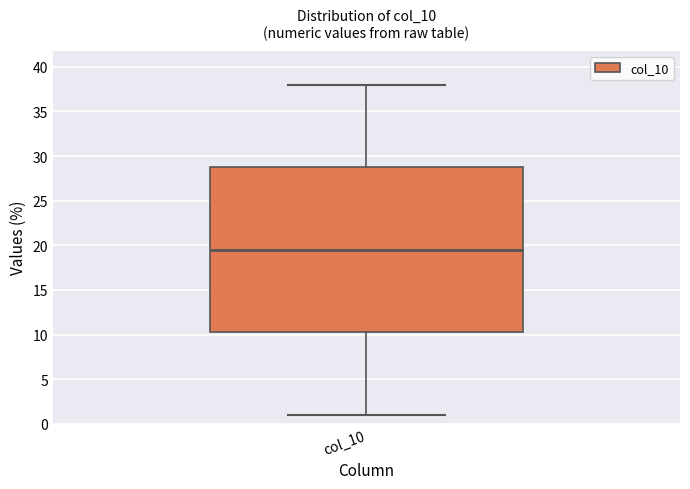

Where does the median line of the box for col_10 sit on the y-axis? The values are not printed on the chart, so give them approximately, as read against the axis.

19.5